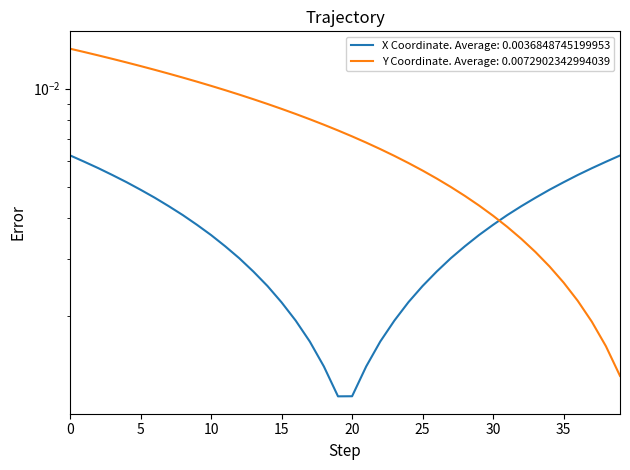

At which label is the value closest to 0?

39